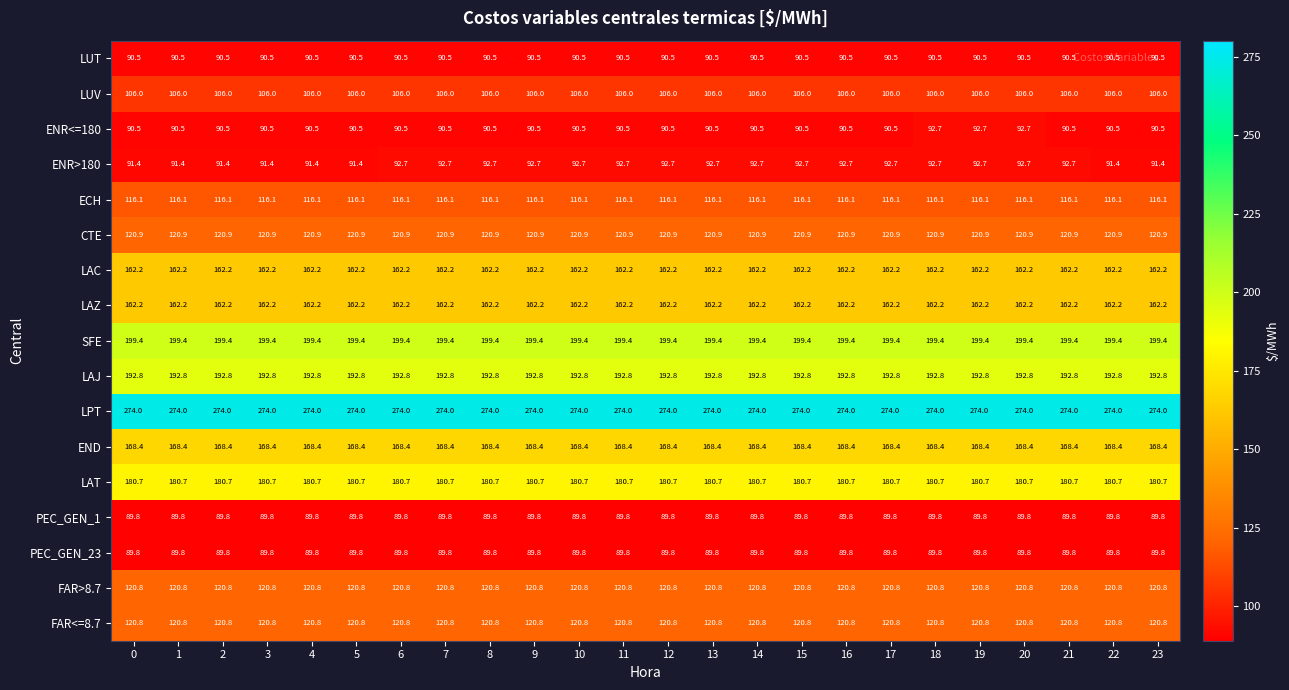

Is it true that PEC_GEN_1 equals 89.8 at 8?

True